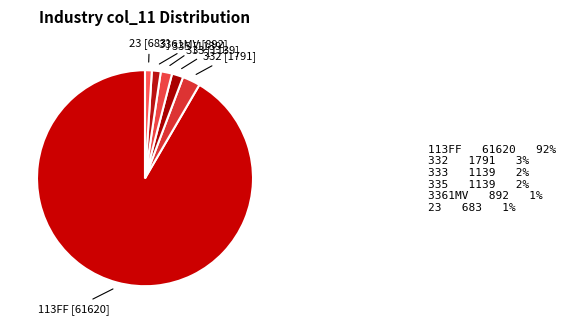

How many slices are in this pie chart?

6